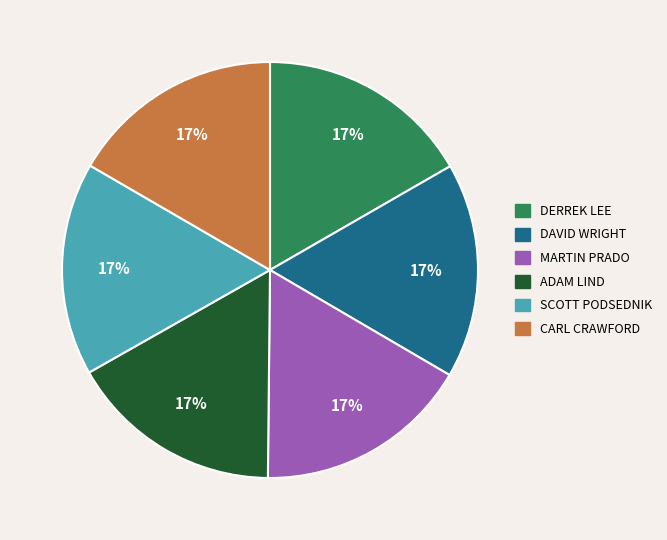

Does any single category account for the majority?

No